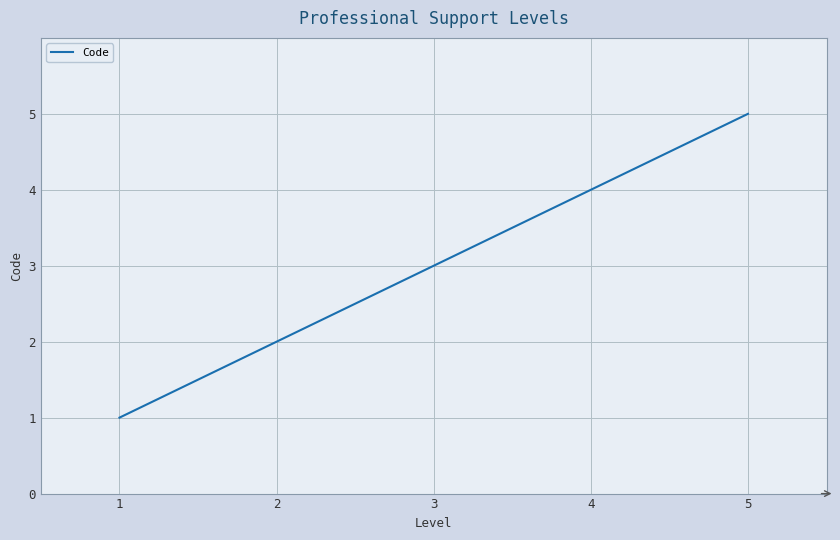

True or false: the data shows 2 at 2.

True